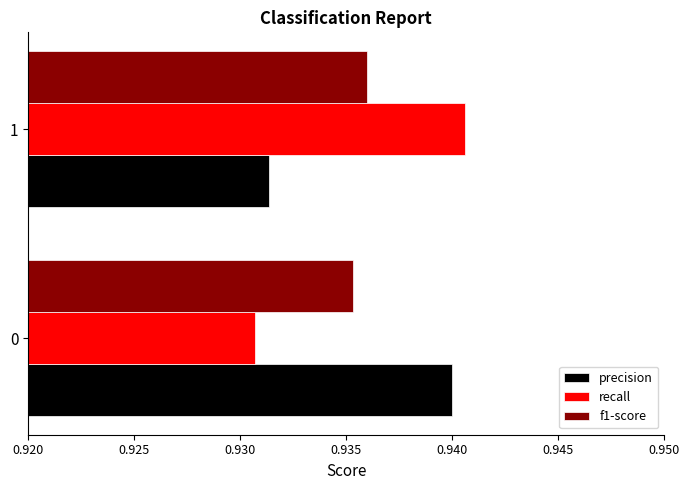

The value of f1-score at 0 is 0.3. True or false?

False